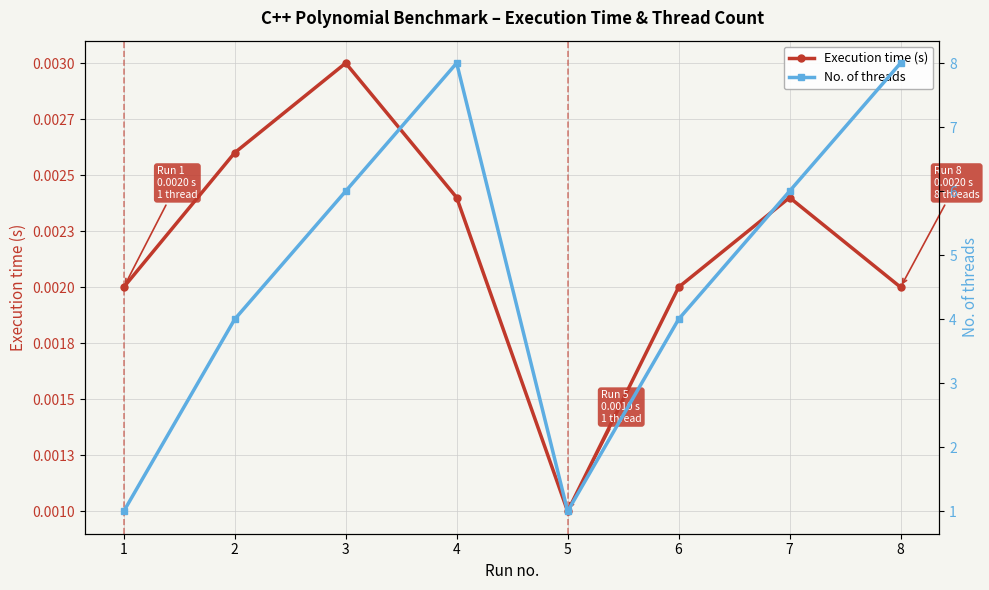

True or false: Execution time (s) and No. of threads cross at least once.

False